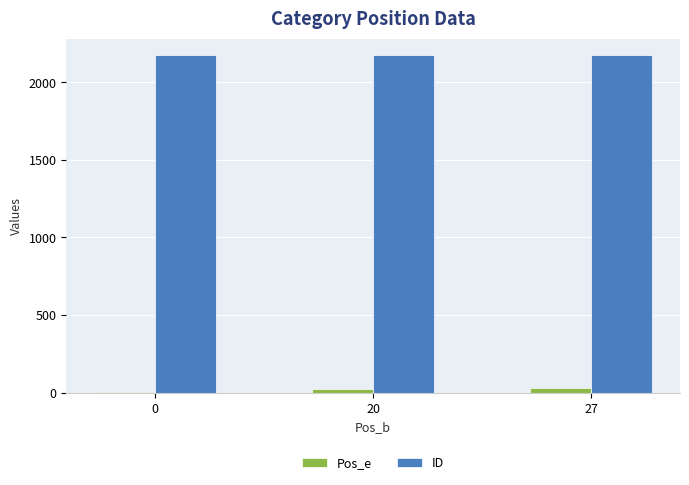

Is the value of ID at 20 greater than the value of Pos_e at 0?

Yes